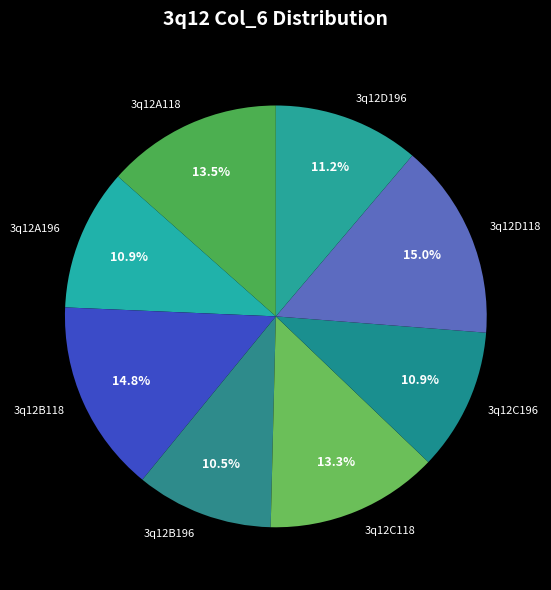

How many segments does this pie chart have?

8